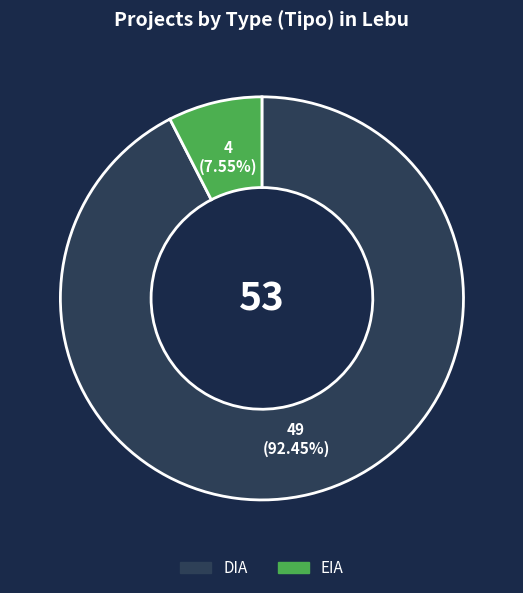

What is the largest slice in the pie chart?

DIA